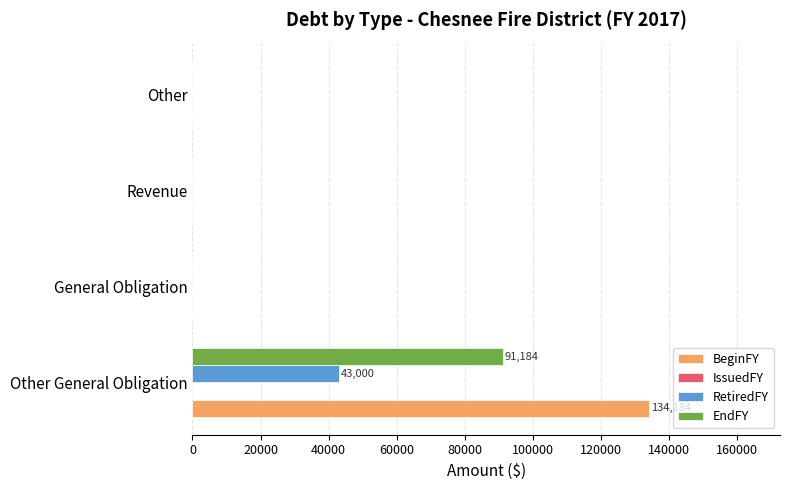

At which category is the sum across all series the highest?

Other General Obligation